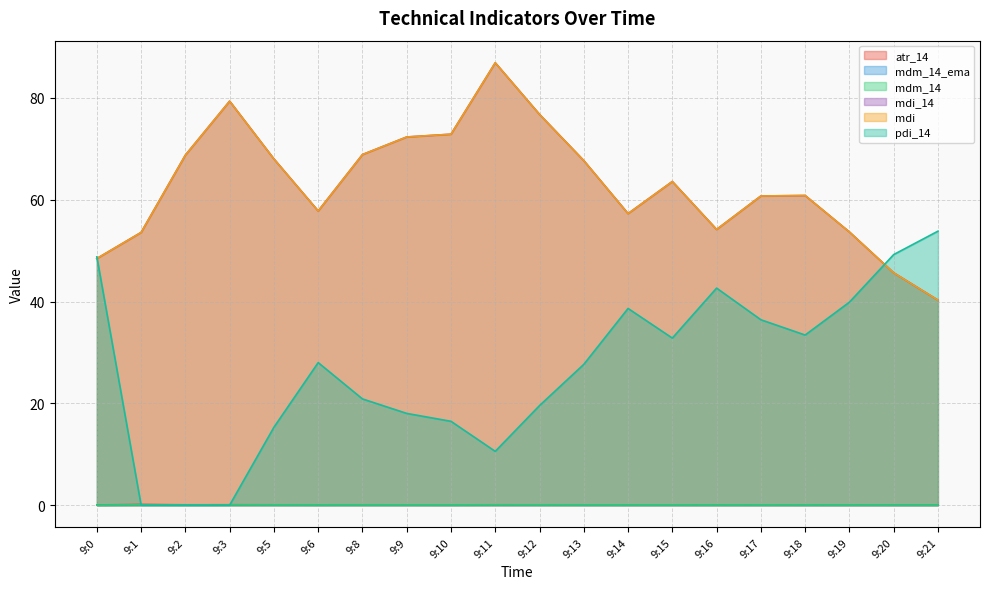

How many categories are shown in the chart?

20